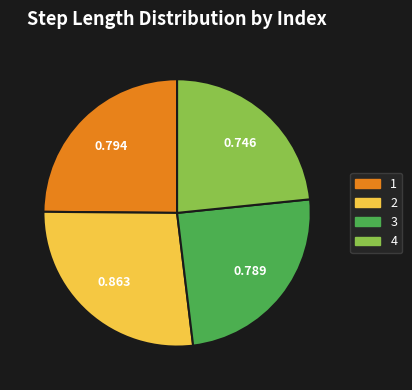

Is the sum of 3 and 2 greater than half?

Yes